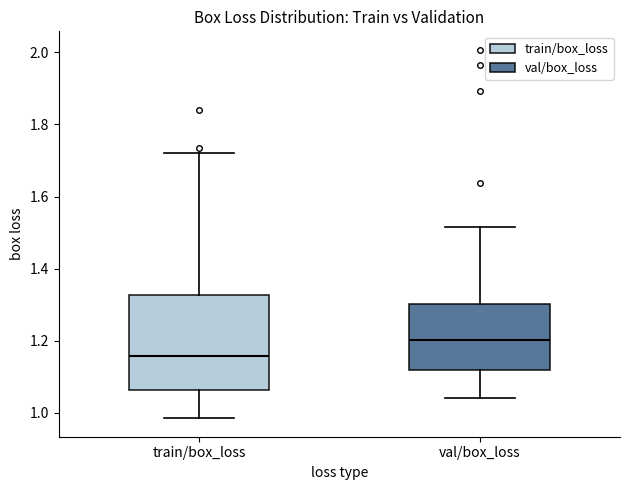

Where does the median line of the box for val/box_loss sit on the y-axis? The values are not printed on the chart, so give them approximately, as read against the axis.

1.20